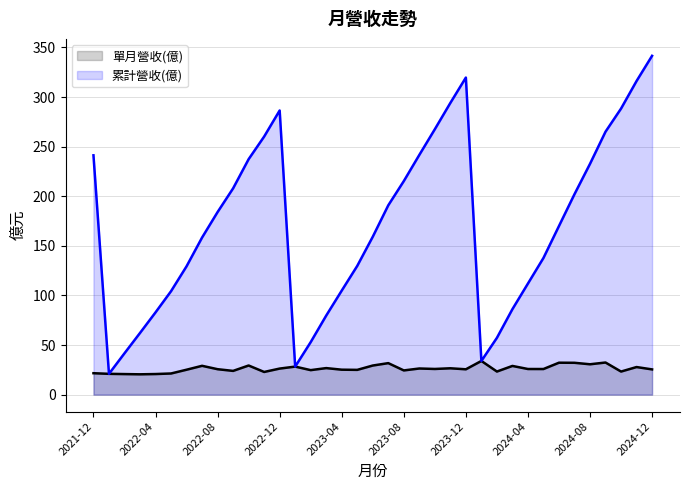

How many values in the 單月營收(億) (line) series exceed 25?

24